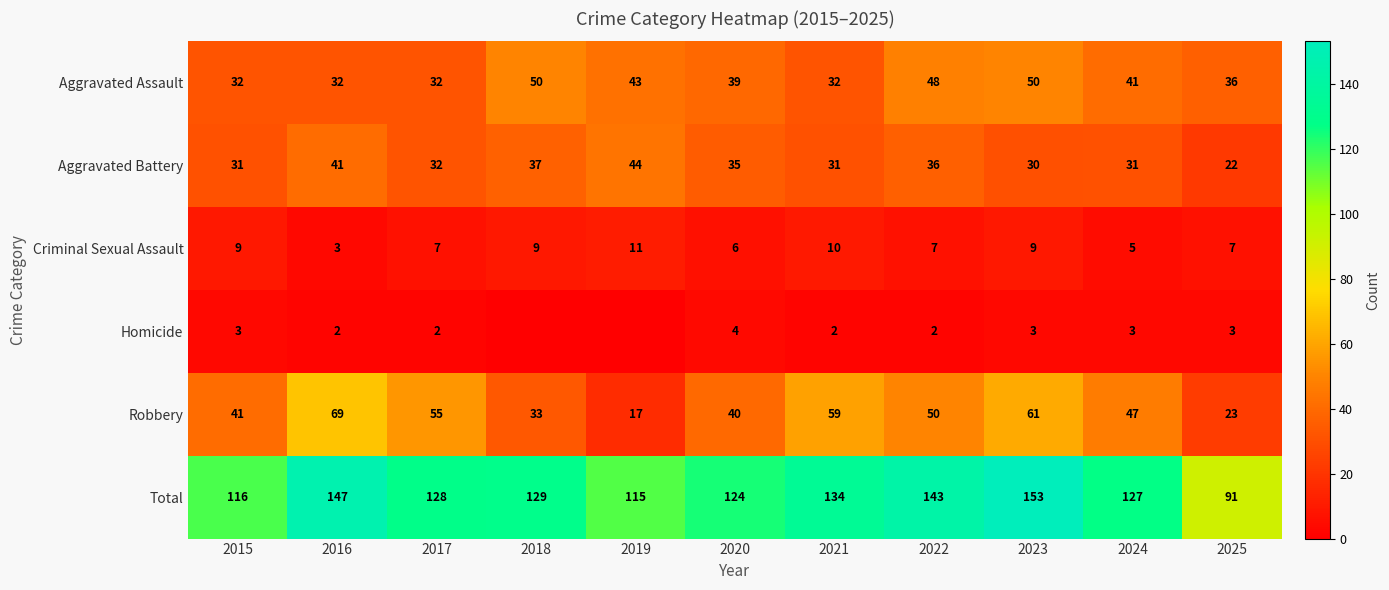

At 2016, list the series in order from largest to smallest.

Total, Robbery, Aggravated Battery, Aggravated Assault, Criminal Sexual Assault, Homicide